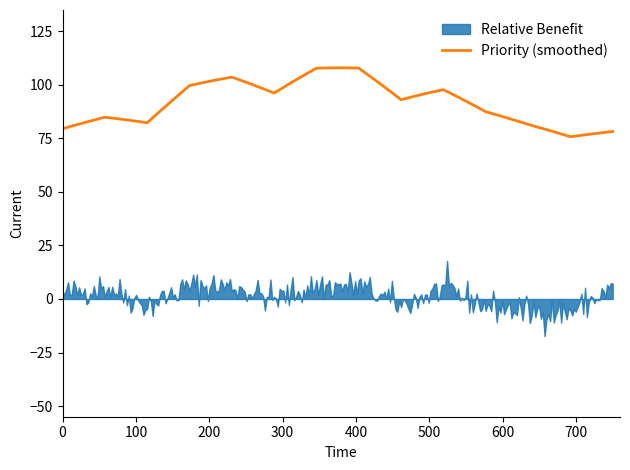

True or false: Relative Penalty and Priority intersect in this chart.

False